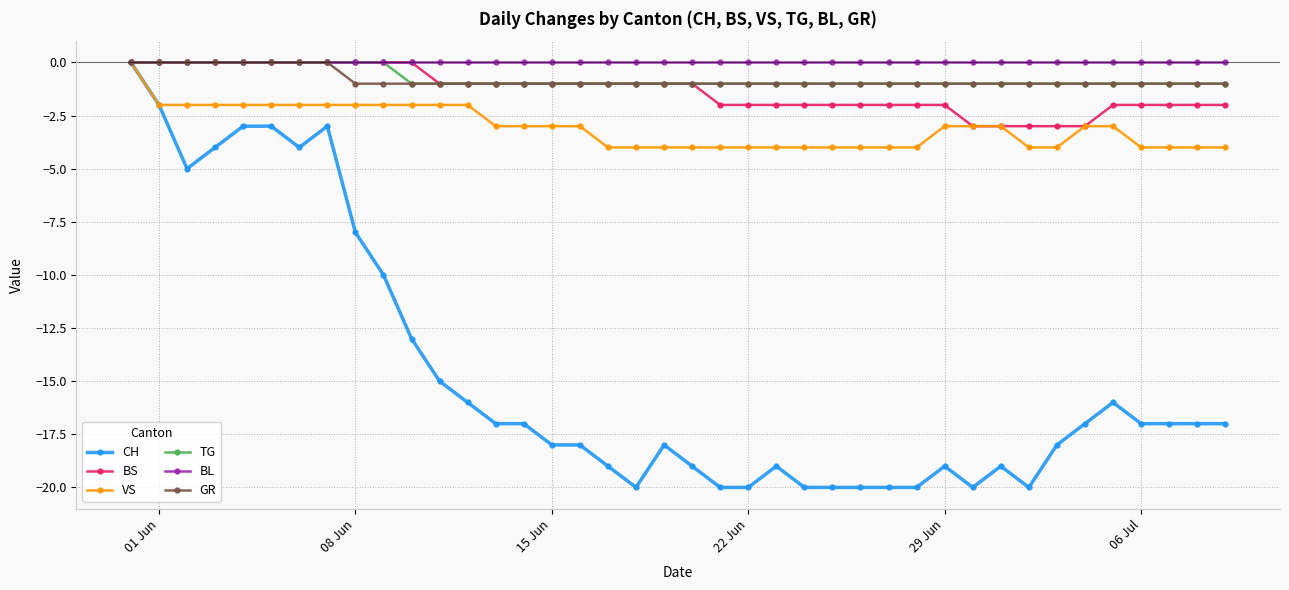

What is the value of the CH point at the 23rd from the left?

-20